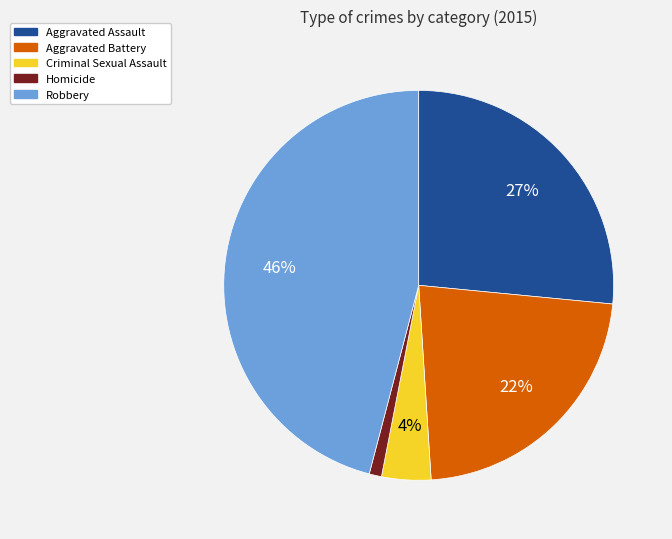

Which has a higher value, Robbery or Aggravated Battery?

Robbery